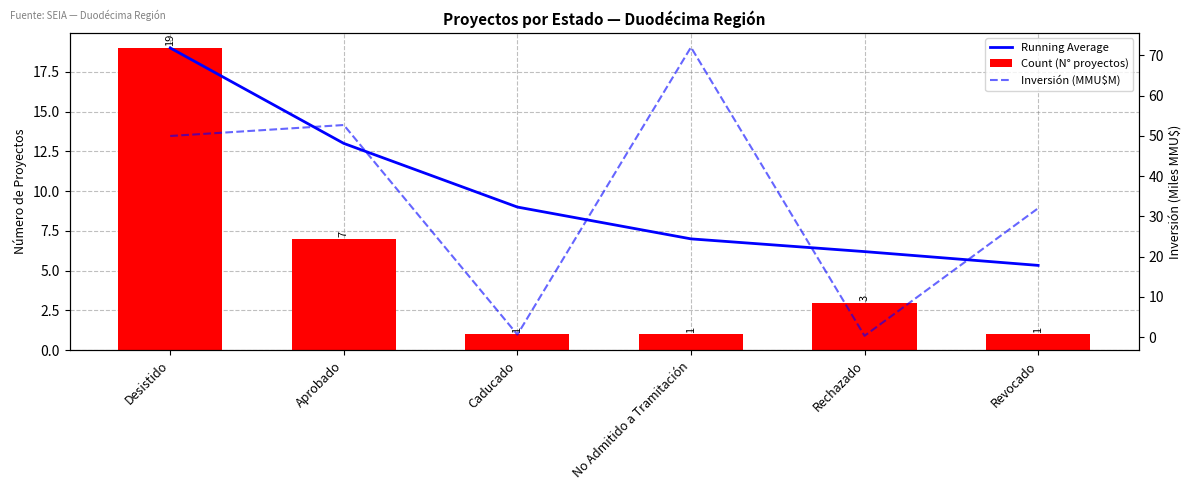

Which series has the largest range (max minus min)?

Inversión (MMU$M)